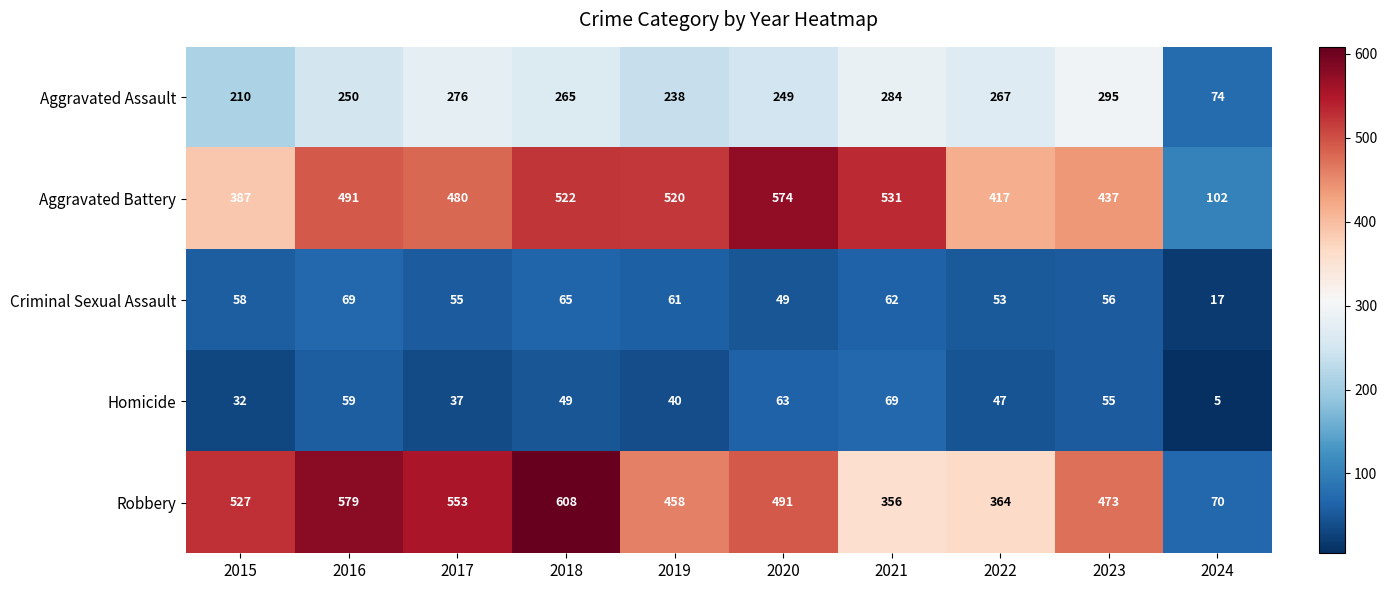

What is the highest value of the Aggravated Assault series?

295